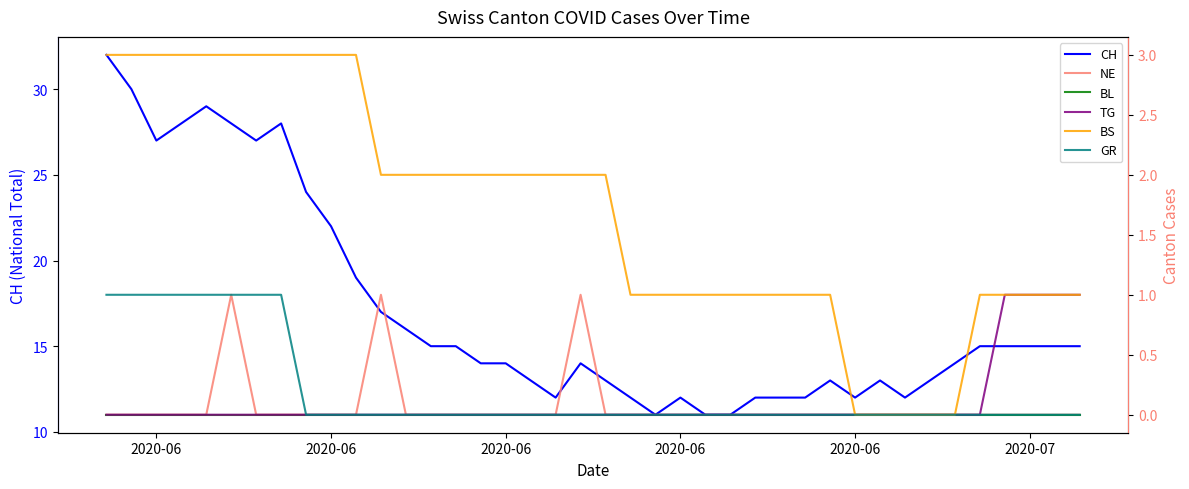

Which series has the largest total across all categories?

CH